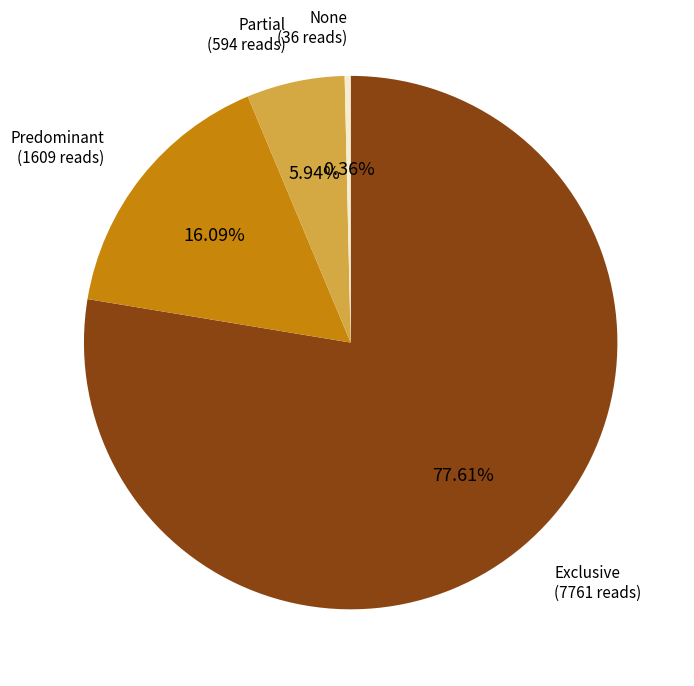

Count the number of slices in the pie.

4